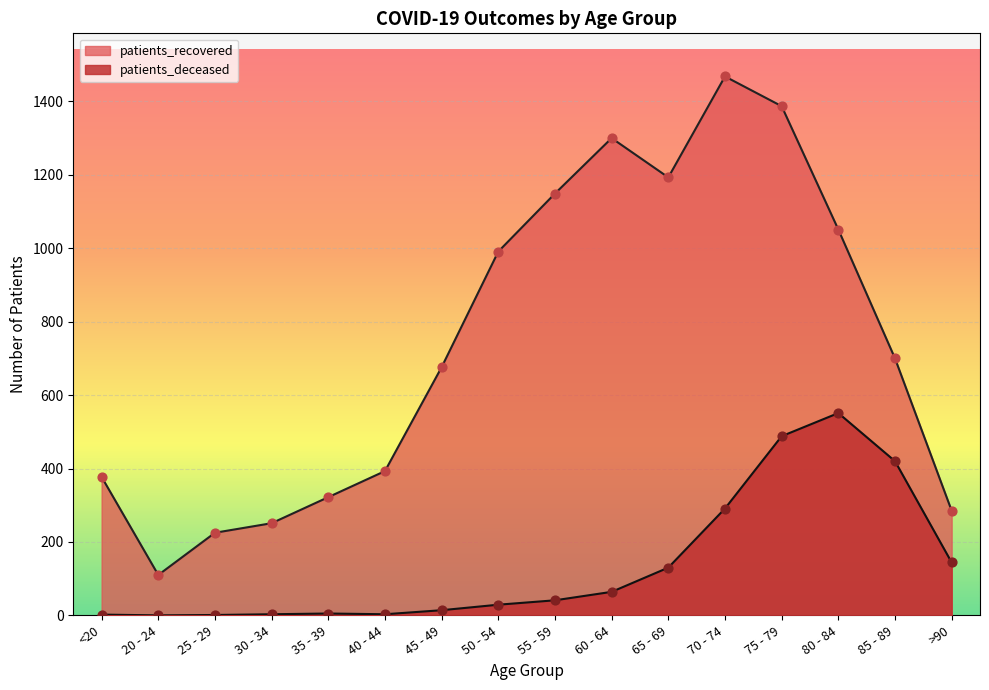

Which series has the largest Y range (max minus min)?

patients_recovered